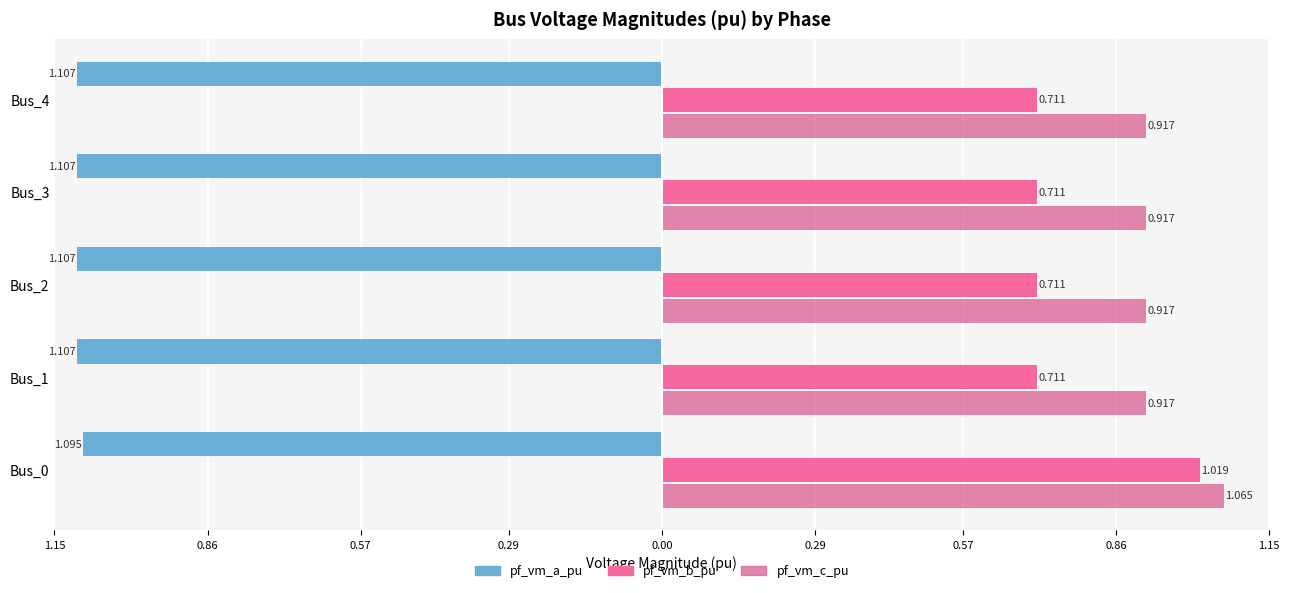

How many bars are there in each group?

3